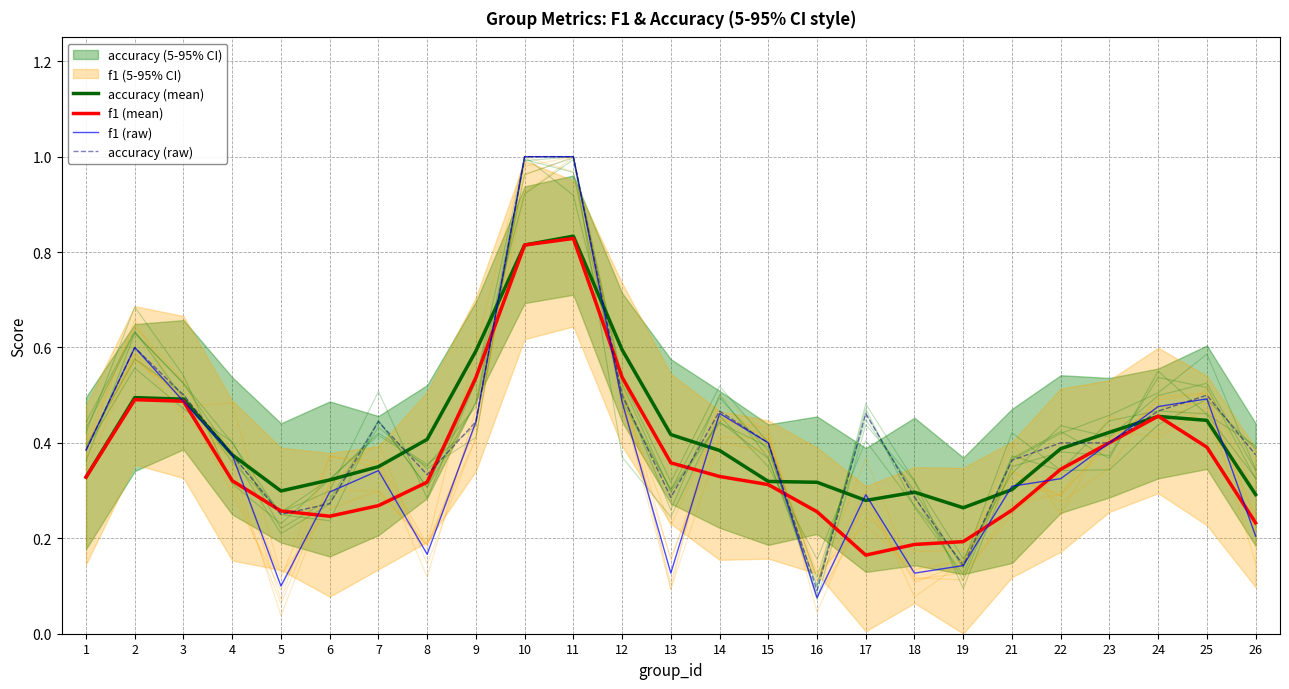

Is it true that f1 (mean) equals 0.3 at 26?

False